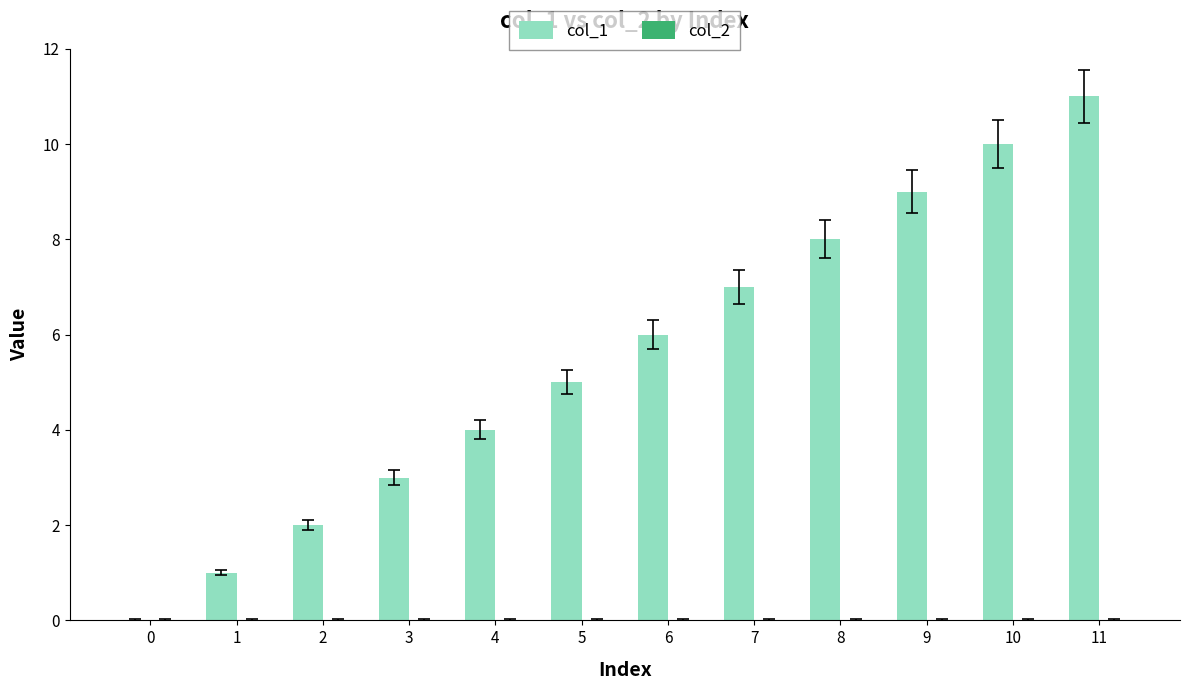

Is it true that the value at 2 is 1?

False